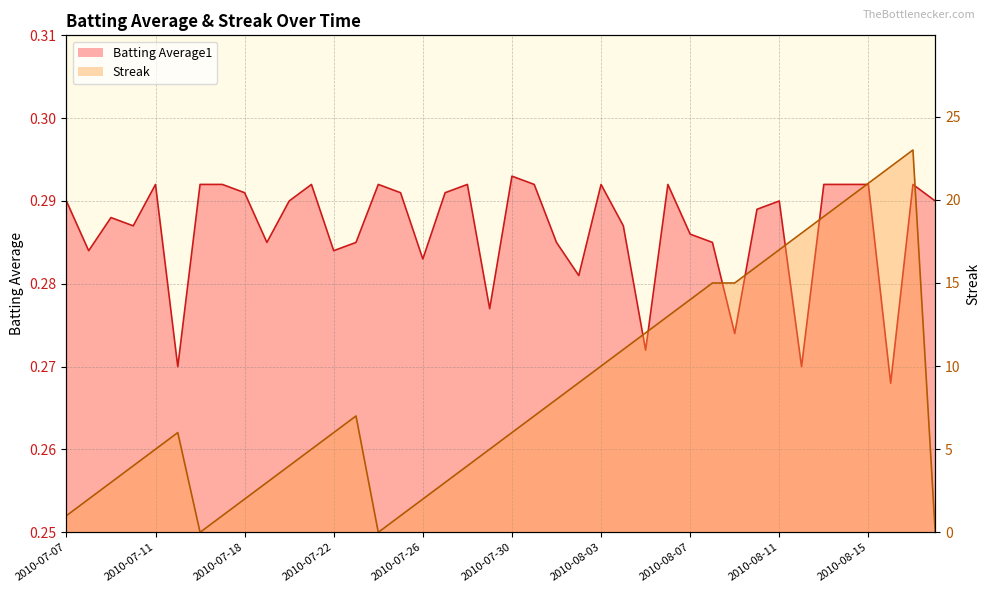

What is the sum of all Streak values?

340.0